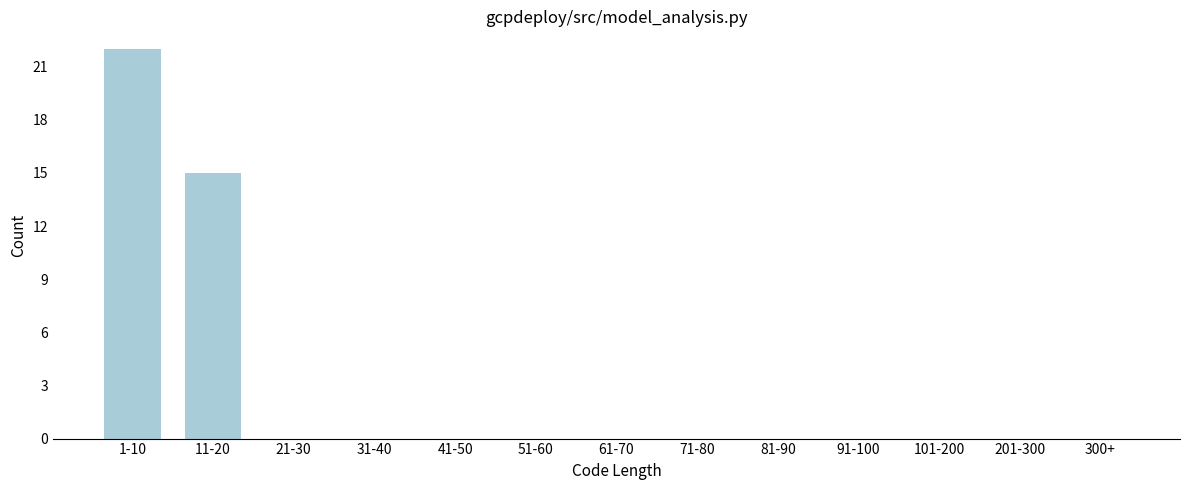

Reading left to right, transcribe all the data shown in this chart.

1-10=22	11-20=15	21-30=0	31-40=0	41-50=0	51-60=0	61-70=0	71-80=0	81-90=0	91-100=0	101-200=0	201-300=0	300+=0